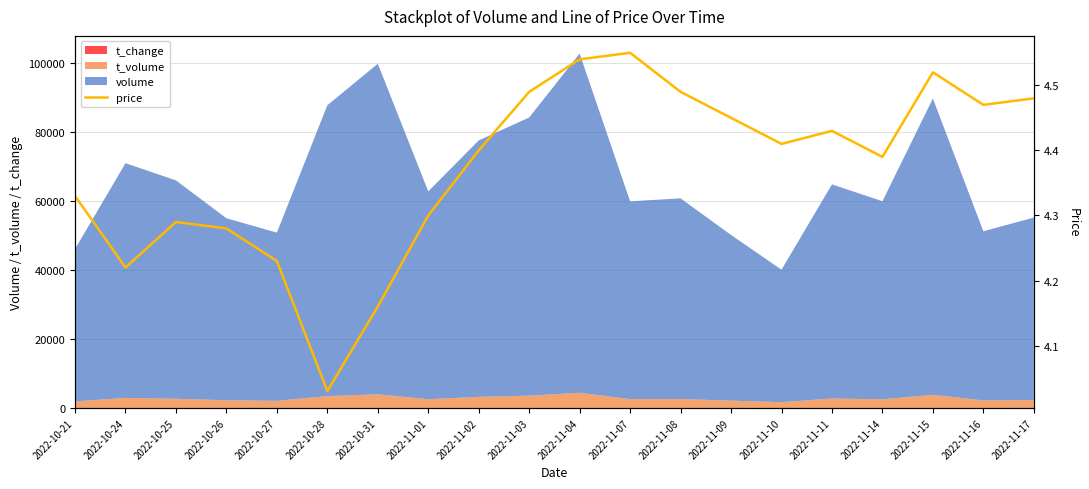

Reading left to right, transcribe all the data shown in this chart.

4.3	4.2	4.3	4.3	4.2	4.0	4.2	4.3	4.4	4.5	4.5	4.5	4.5	4.5	4.4	4.4	4.4	4.5	4.5	4.5